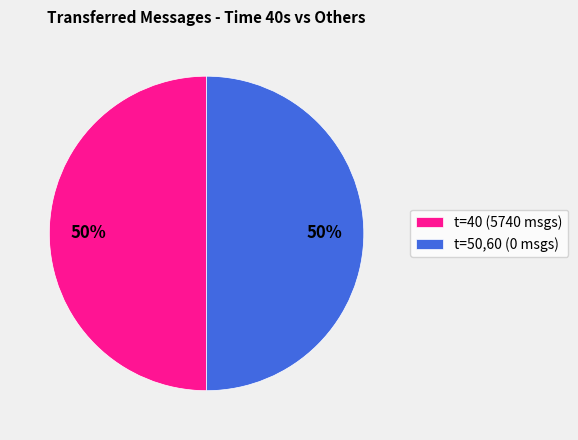

Combined, do t=50,60 (0 msgs) and t=40 (5740 msgs) account for over 50%?

Yes